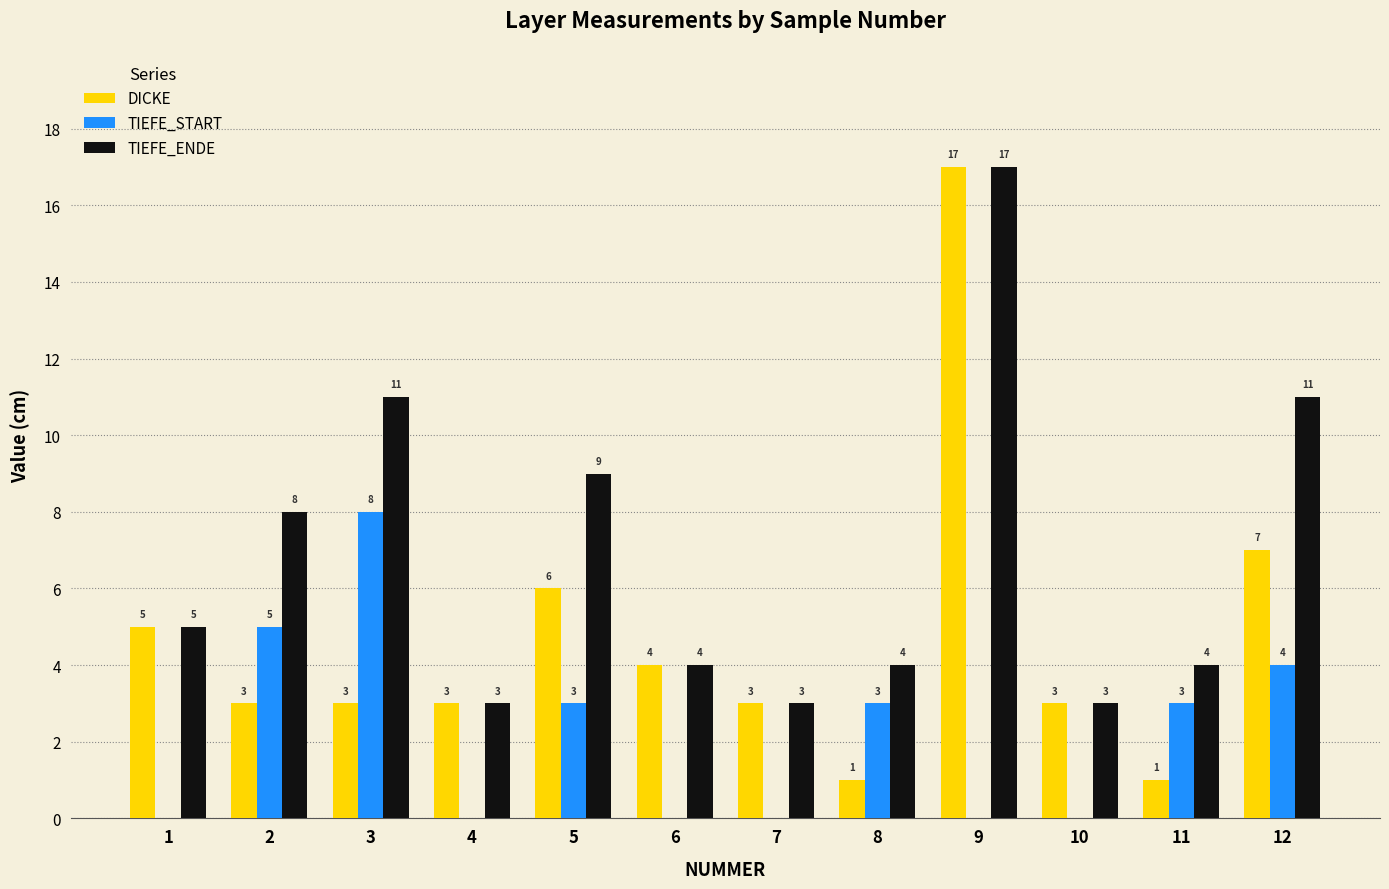

Where does the DICKE series first go above 3?

1